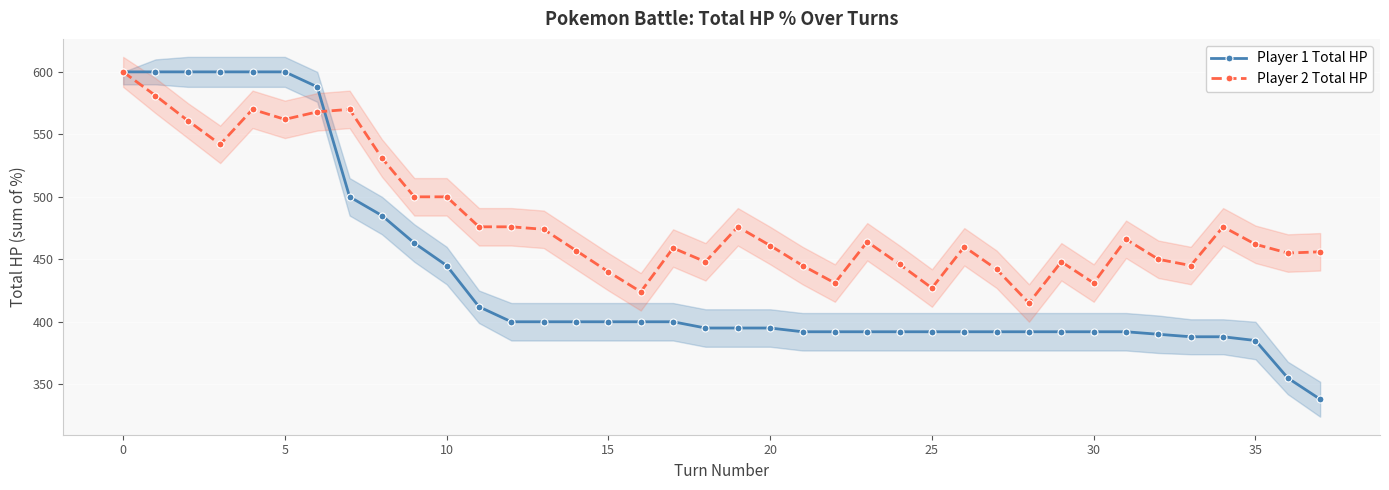

True or false: Player 2 Total HP has more than 1 points higher than both neighbors.

True